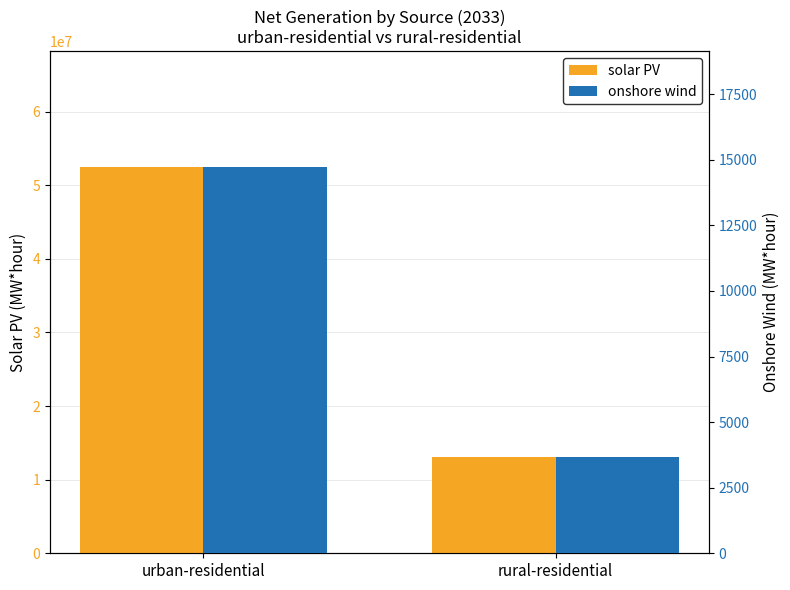

At how many categories does at least one series exceed 22220679?

1